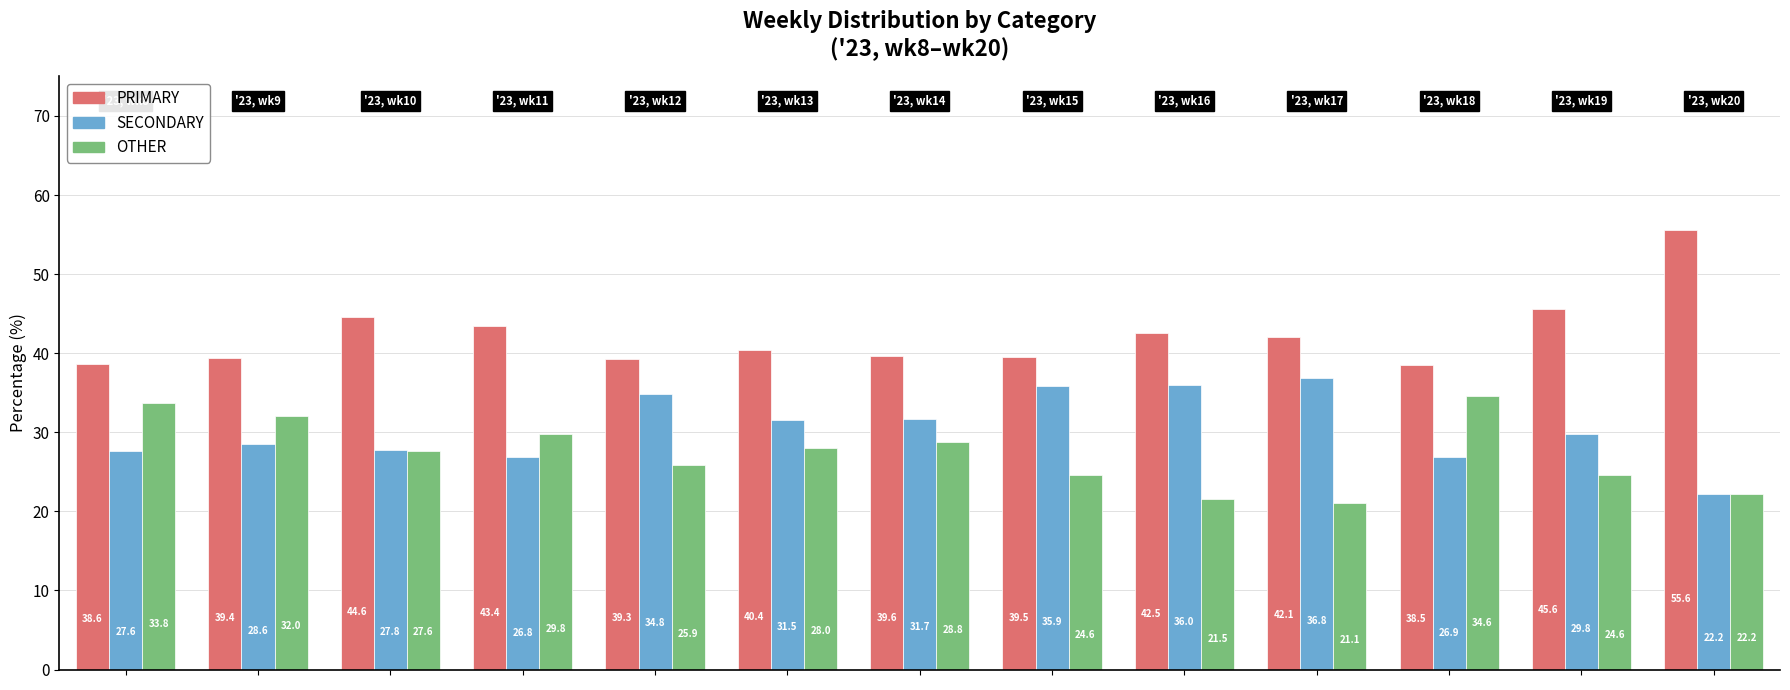

Rank the series by their maximum value, from highest to lowest.

PRIMARY, SECONDARY, OTHER